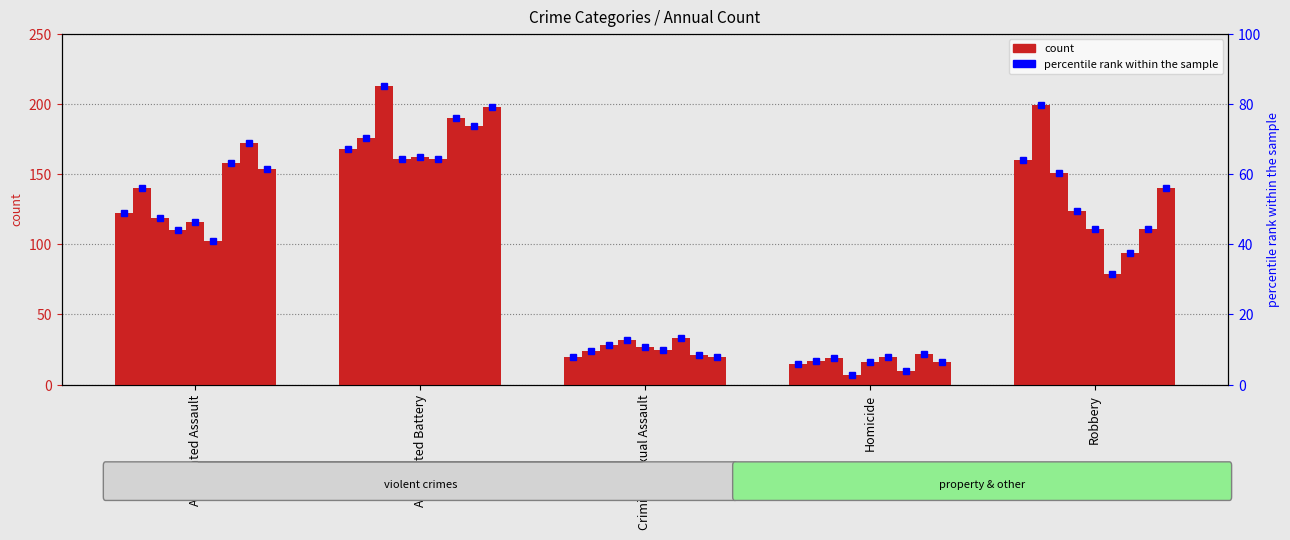

What is the minimum value shown in the chart?

6.0